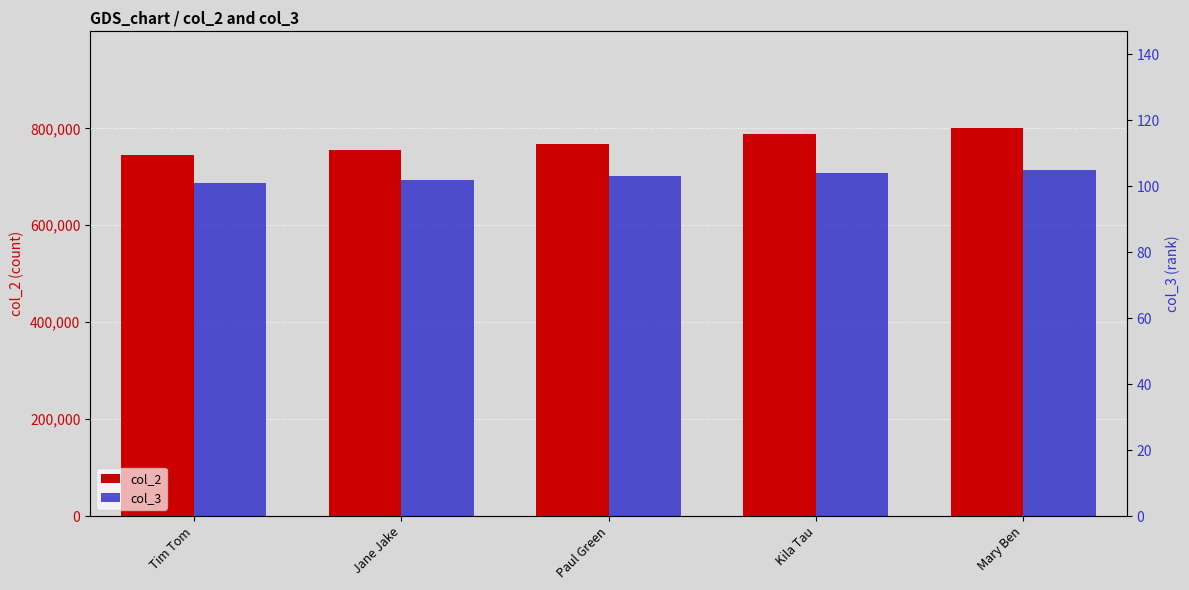

Reading right to left, extract all data points from this chart.

col_2: Mary Ben=799999	Kila Tau=788888	Paul Green=766666	Jane Jake=755555	Tim Tom=744444
col_3: Mary Ben=105	Kila Tau=104	Paul Green=103	Jane Jake=102	Tim Tom=101